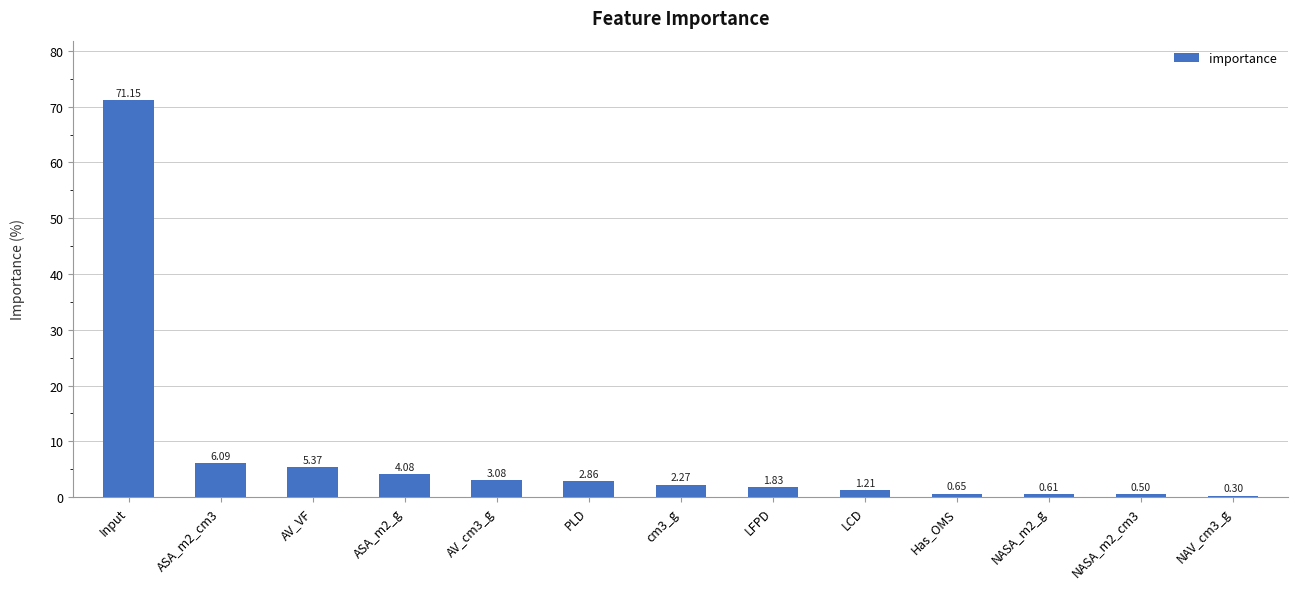

What is the difference between the values at cm3_g and AV_cm3_g?

0.8